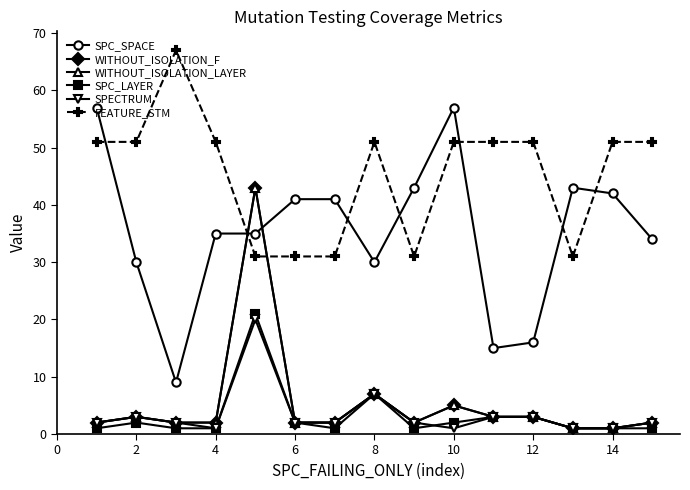

What is the minimum value shown in the chart?

1